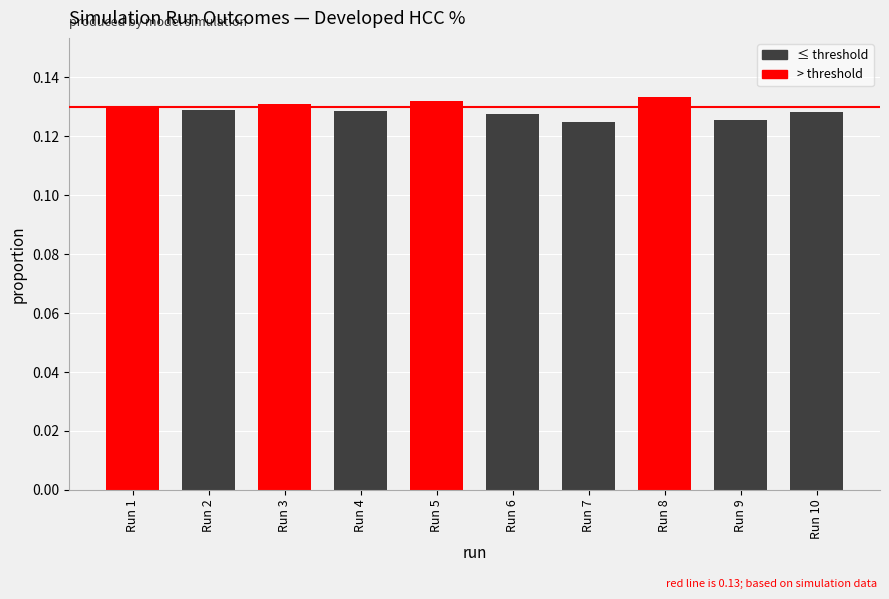

What is the sum of the values at Run 5 and Run 6?

0.3